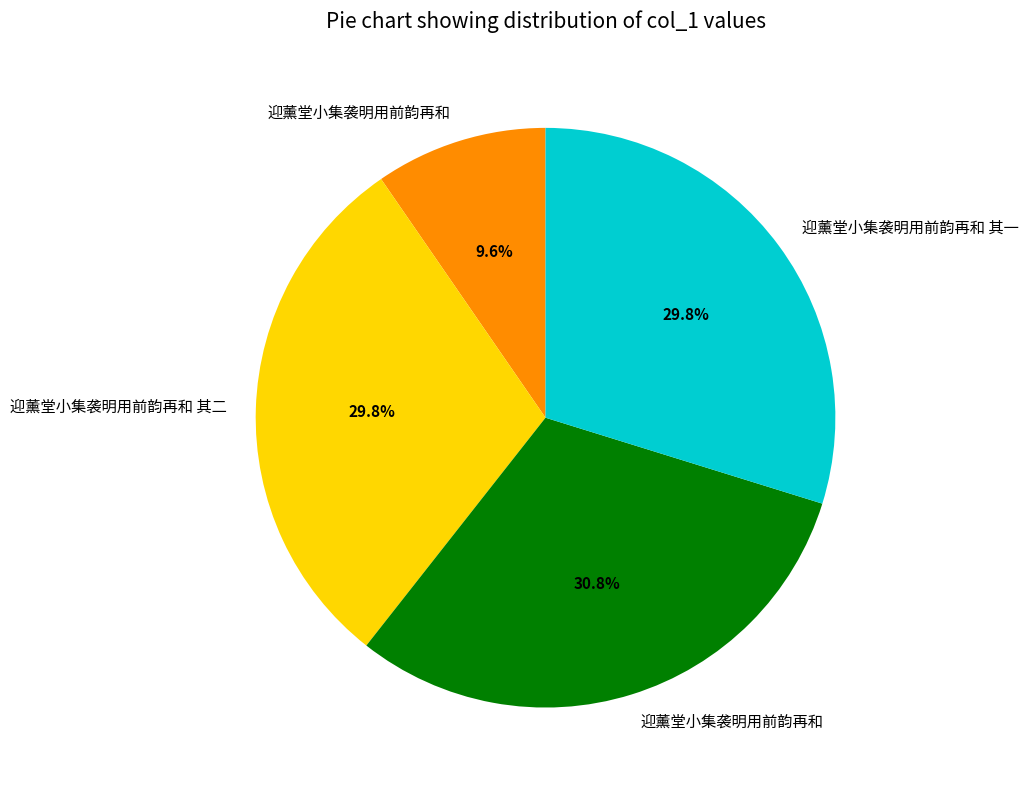

To the nearest percent, what is the average slice percentage?

25%